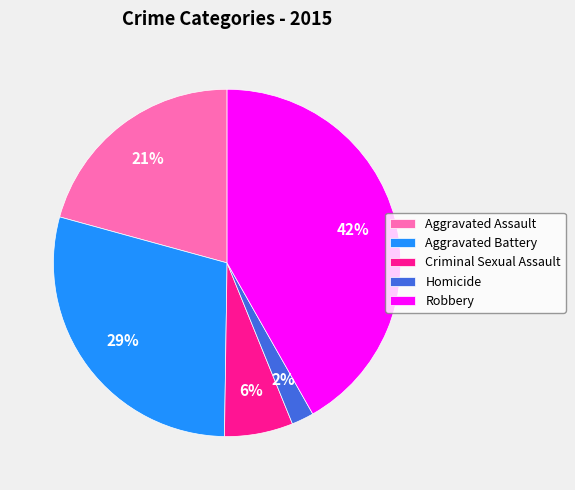

Is it true that Aggravated Assault is 9% of the pie?

False